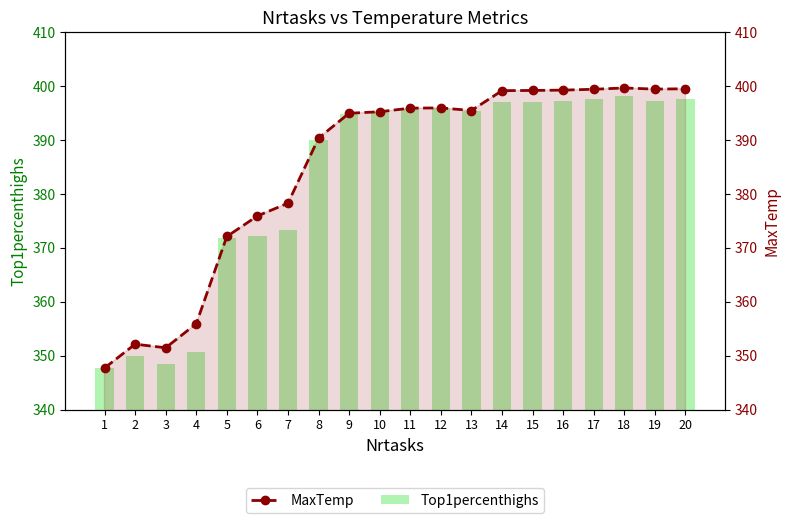

Rank the series at 15 from lowest to highest value.

Top1percenthighs, MaxTemp